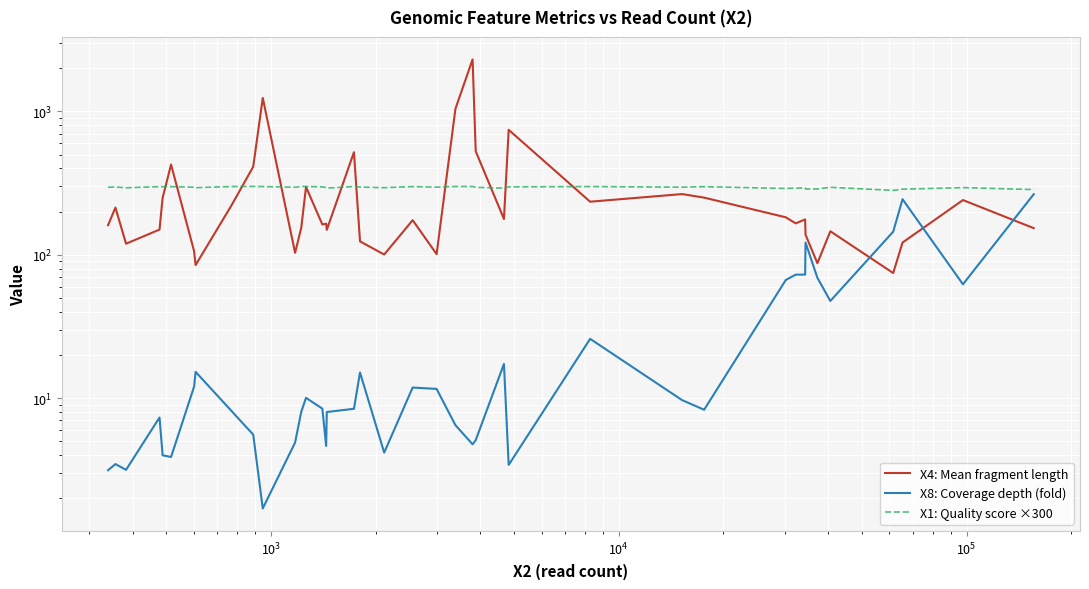

Which series has the largest range (max minus min)?

X4: Mean fragment length